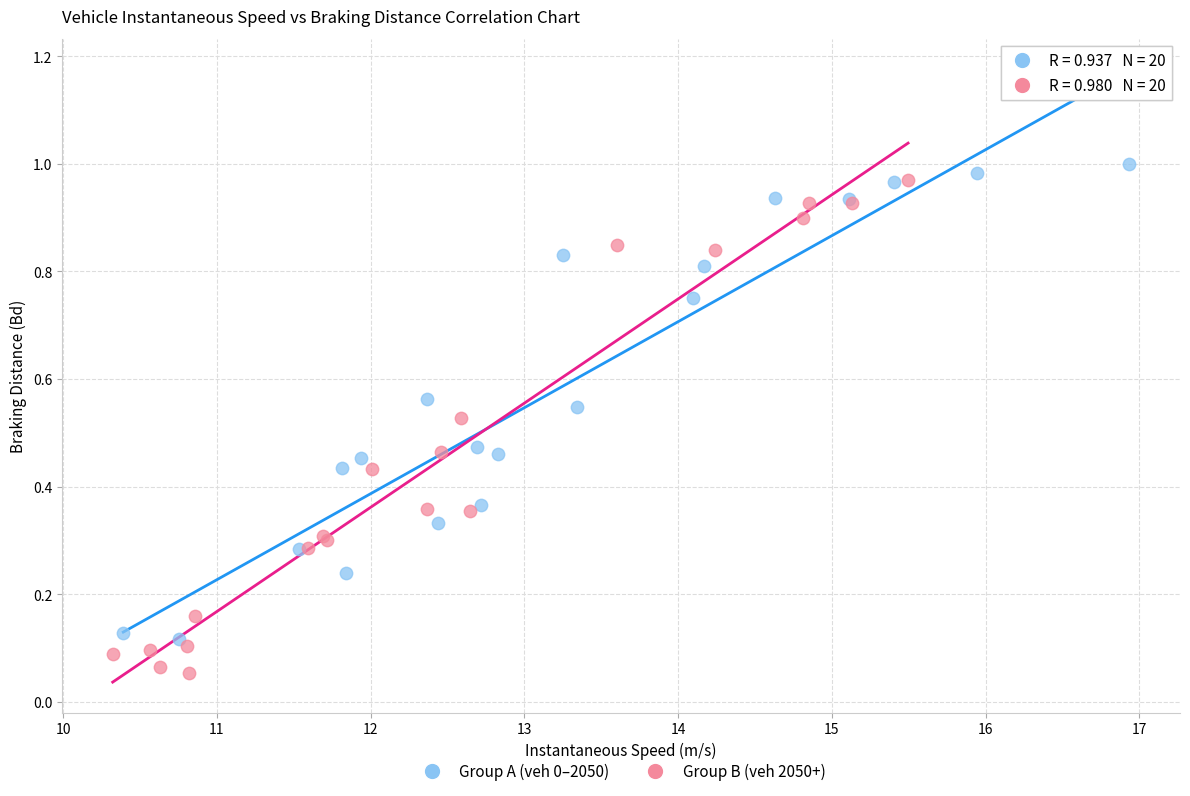

Which series reaches the maximum Y coordinate?

Group A (veh 0–2050)